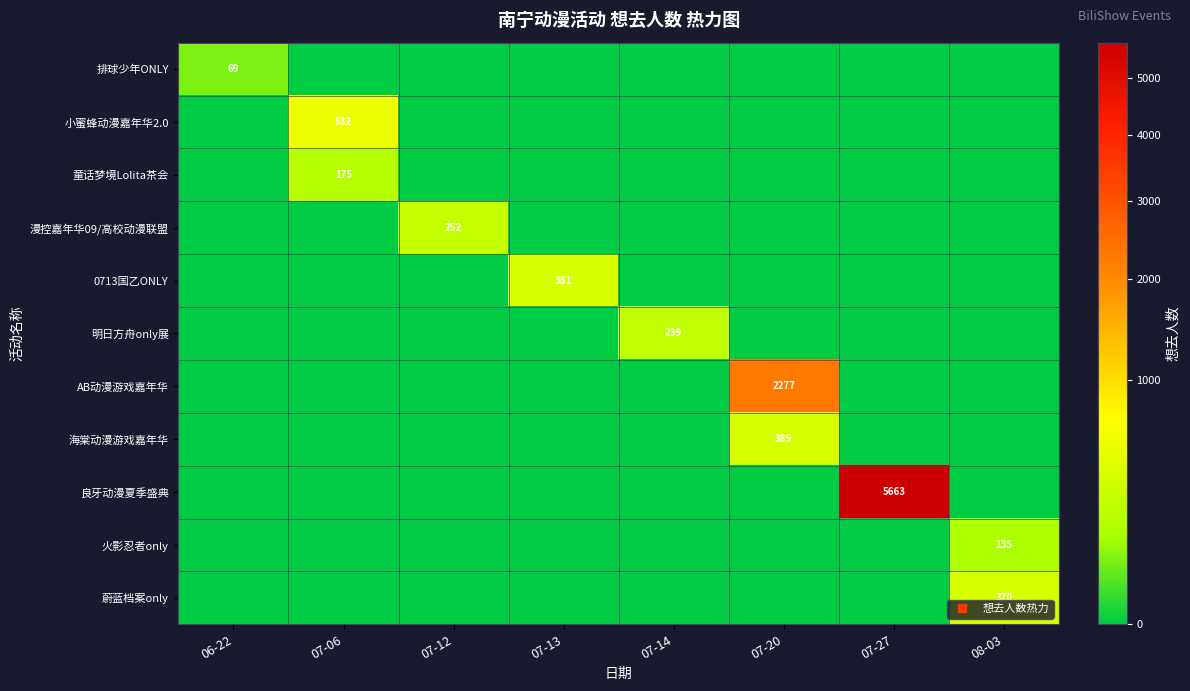

How many values in the 漫控嘉年华09/高校动漫联盟 series exceed 0?

1